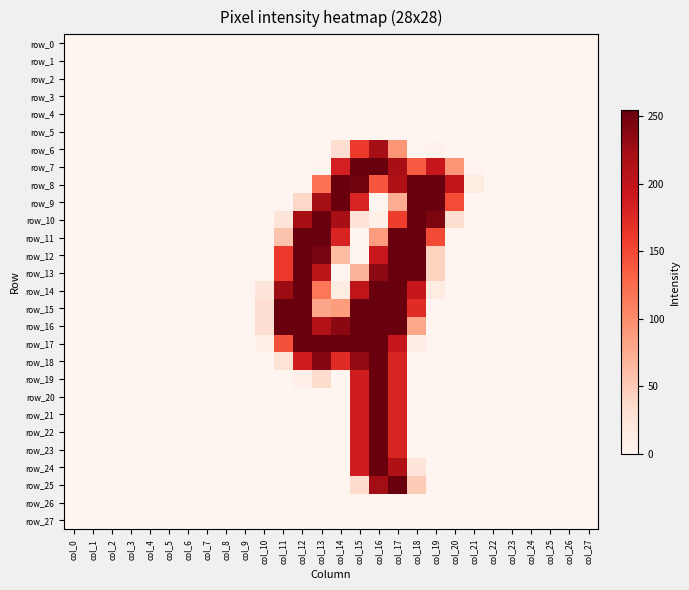

Which series has the largest total across all categories?

row_16